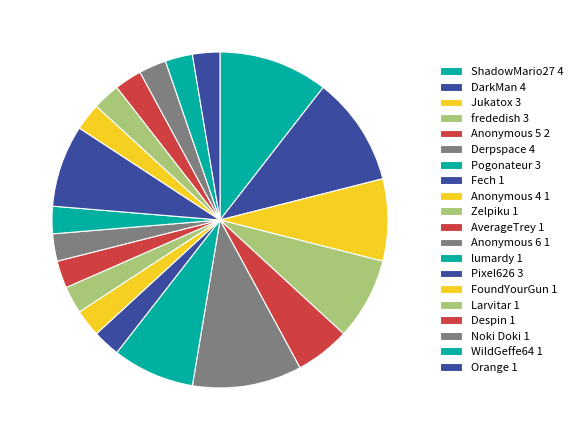

What percentage is NOT represented by Anonymous 4?

97.4%